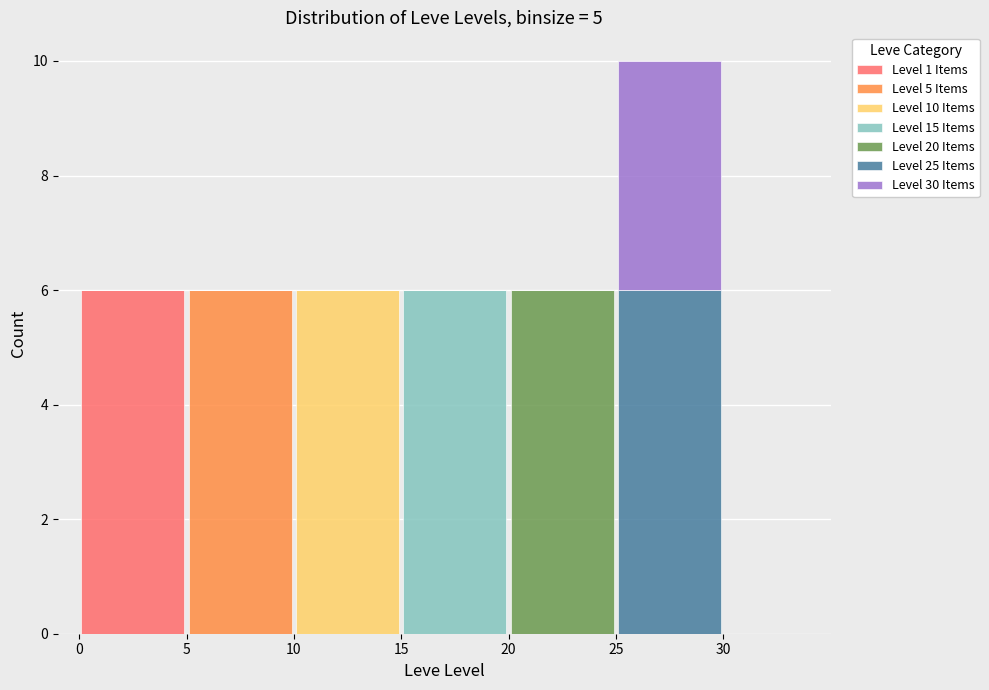

Reading left to right, list every stacked bar in this chart as the range it spans on the x-axis followed by its total height. The values are not printed on the chart, so give them approximately, as read against the axis.

0 to 5: 6
5 to 10: 6
10 to 15: 6
15 to 20: 6
20 to 25: 6
25 to 30: 10